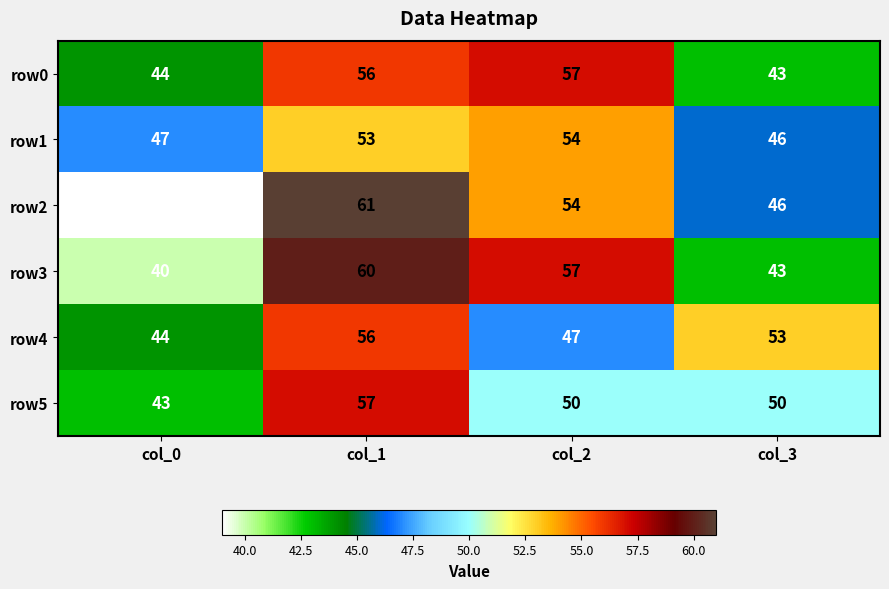

What is the minimum value shown in the chart?

39